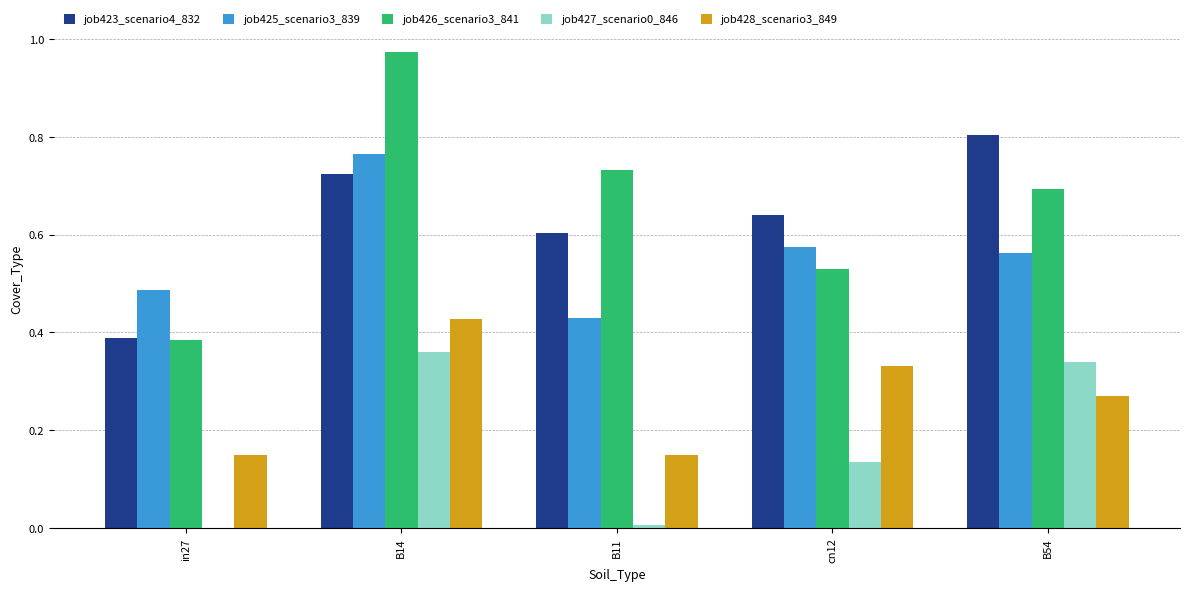

True or false: job423_scenario4_832 has a value of 1.2 at B54.

False